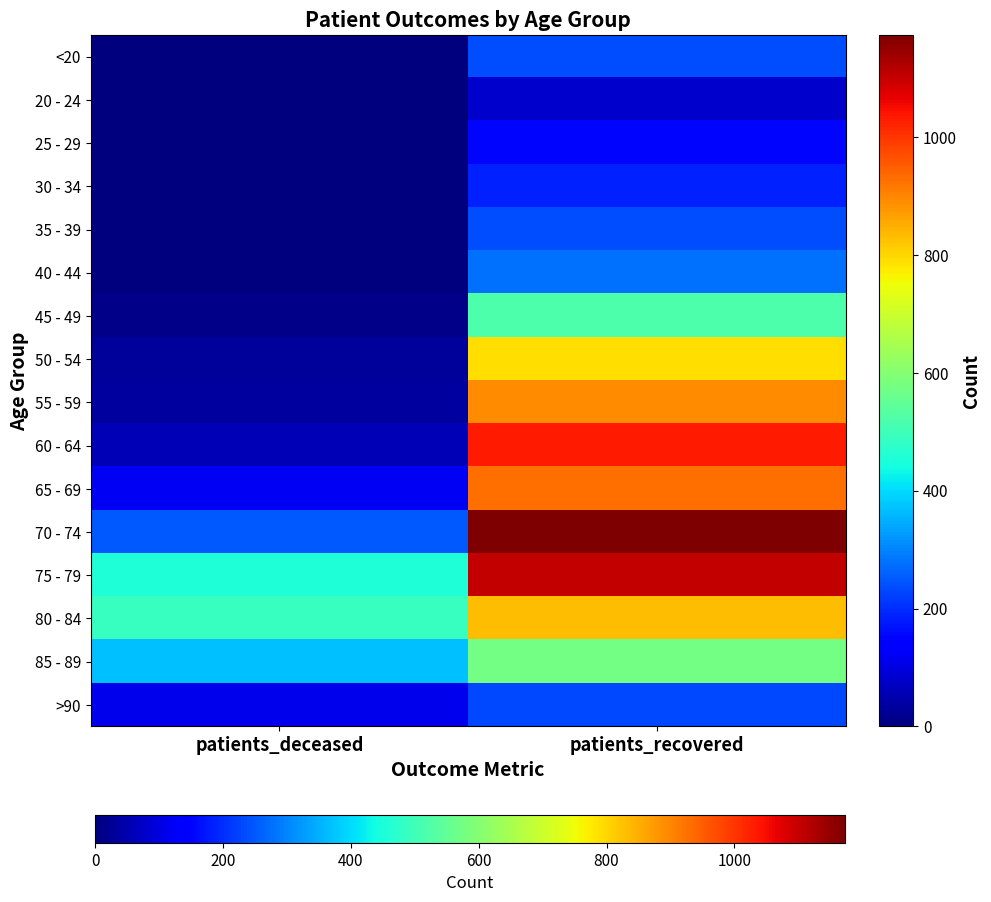

How many distinct data groups are displayed?

16